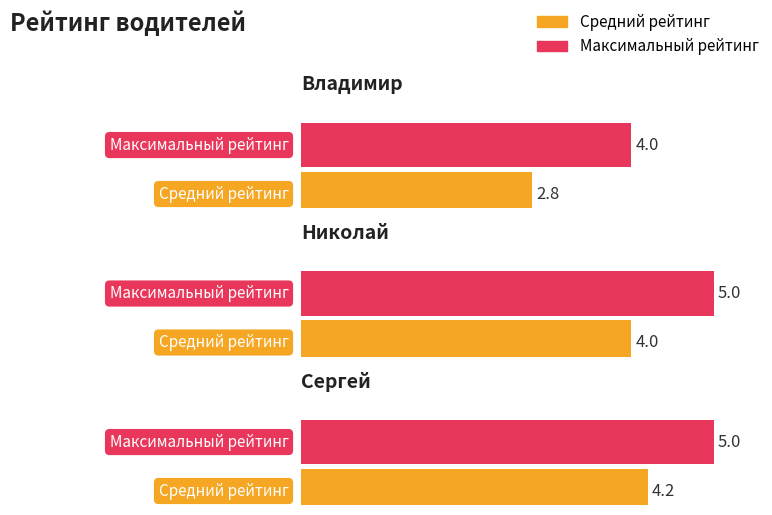

What is the value of the Средний рейтинг bar at the 1st from the left?

2.8